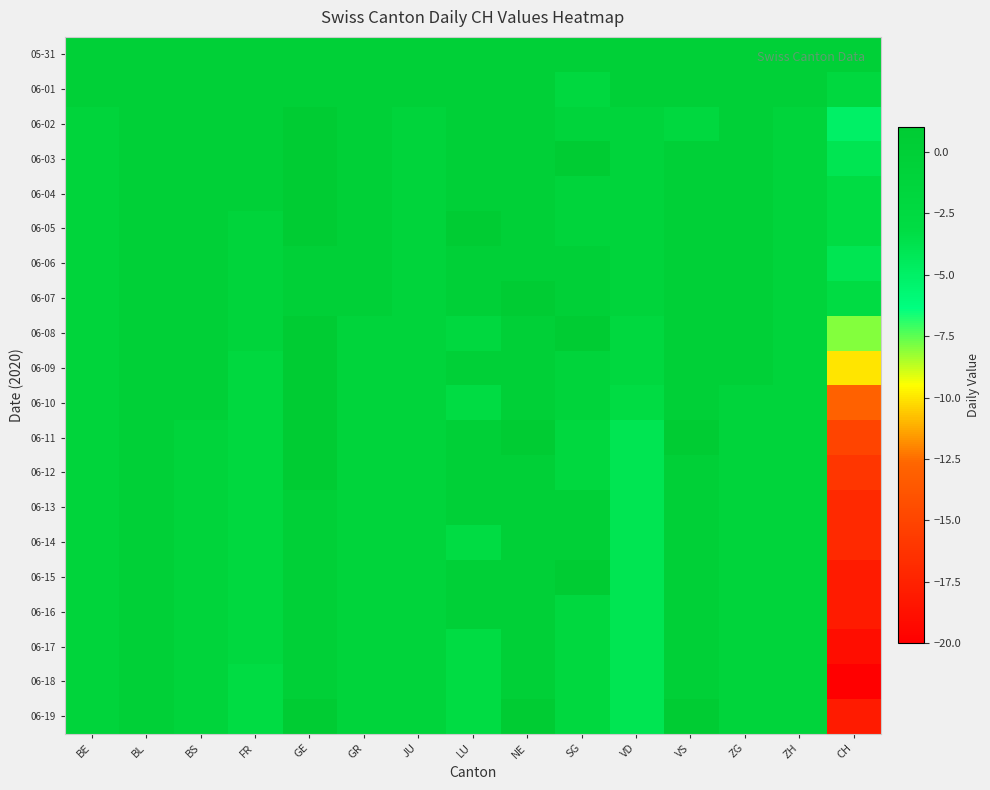

How many data points does each series have?

15